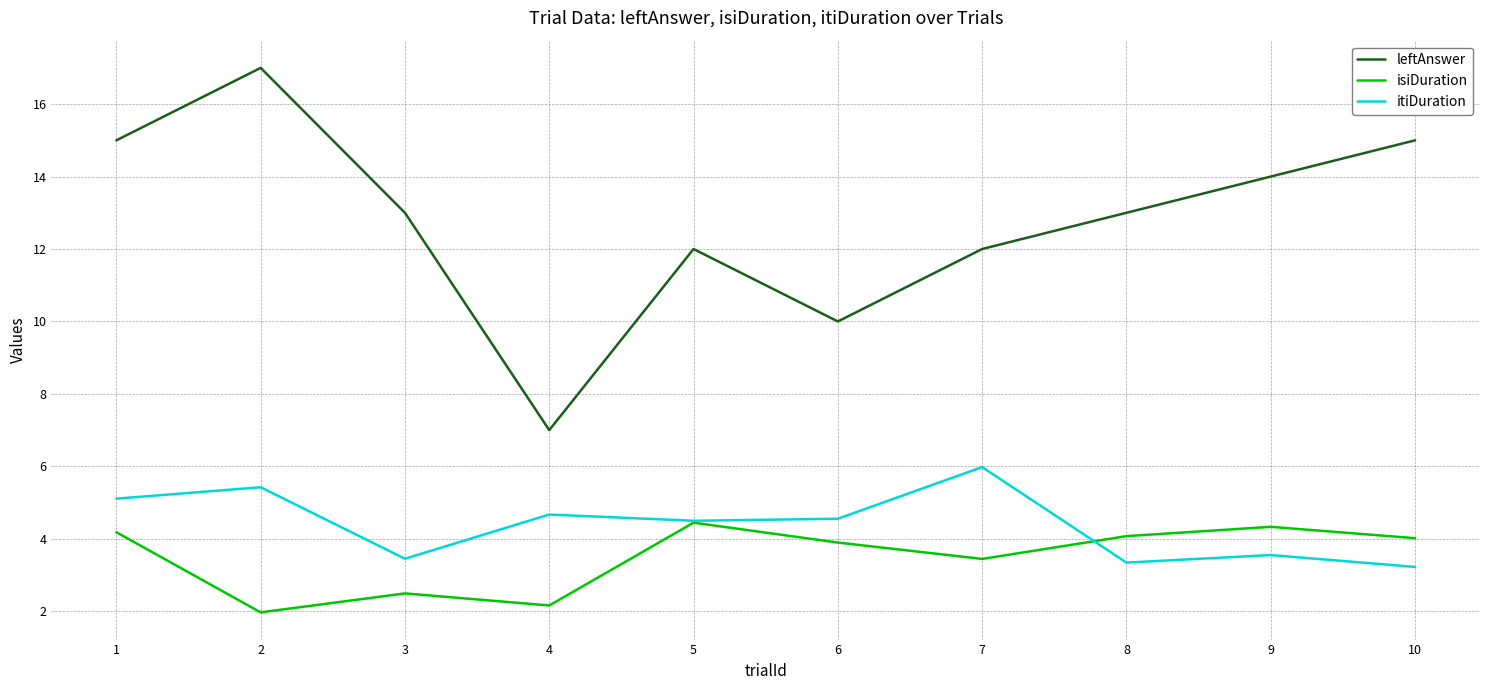

What is the average value of the itiDuration series?

4.4